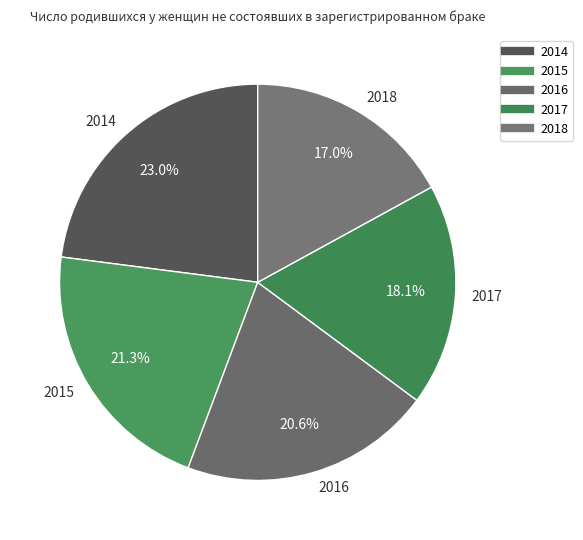

Does any single category account for the majority?

No